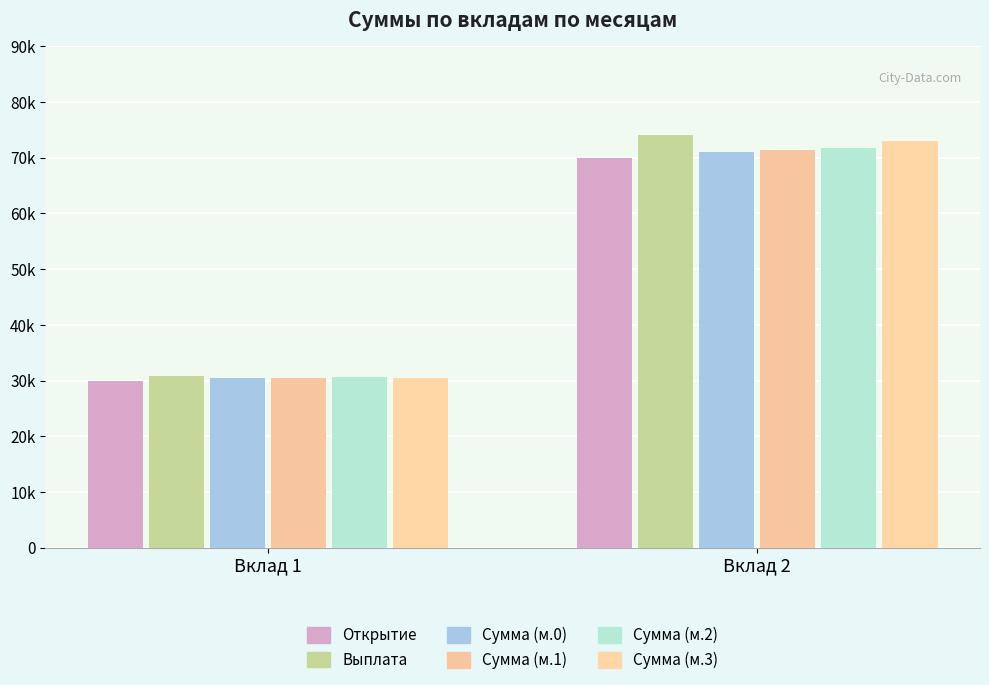

What is the difference between the maximum and minimum values in the Сумма (м.1) series?

40883.4